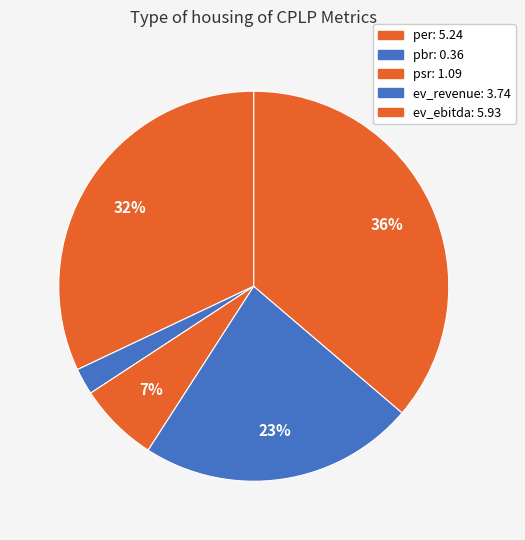

The psr slice represents 7% of the pie. True or false?

True